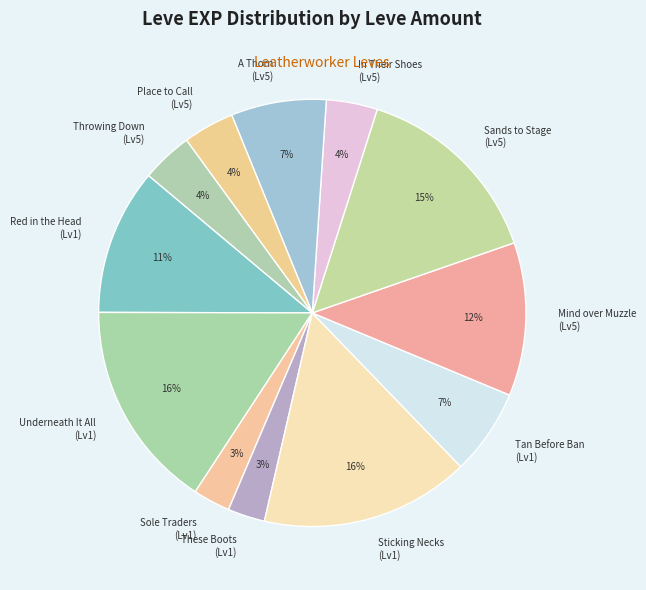

To the nearest percent, what portion does Throwing Down (Lv5) represent?

4%